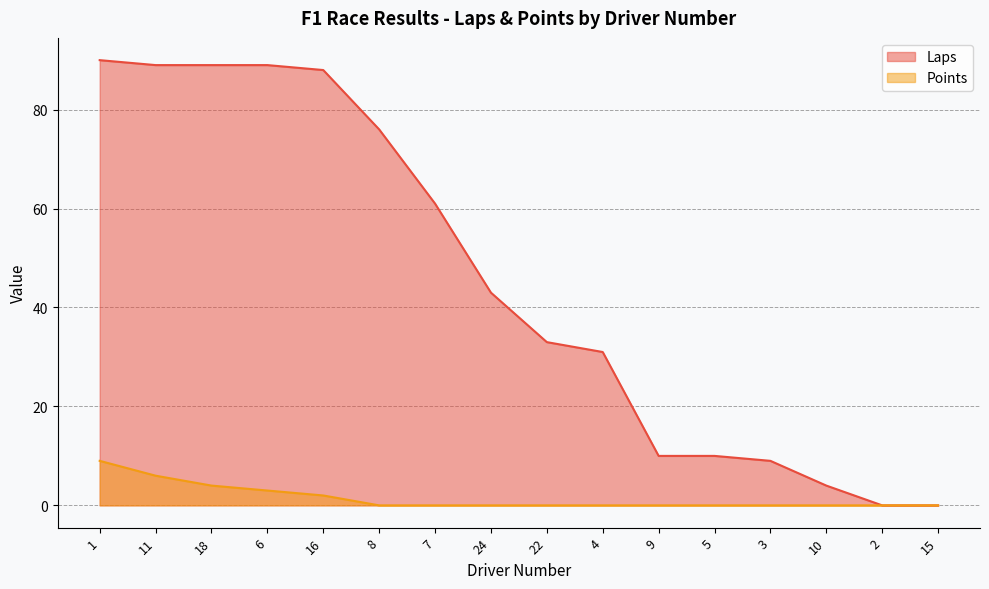

Which series changed the most between 10 and 2?

Laps